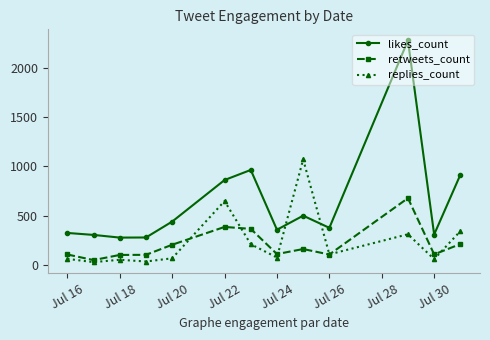

What are all the series names shown in the legend?

likes_count, retweets_count, replies_count